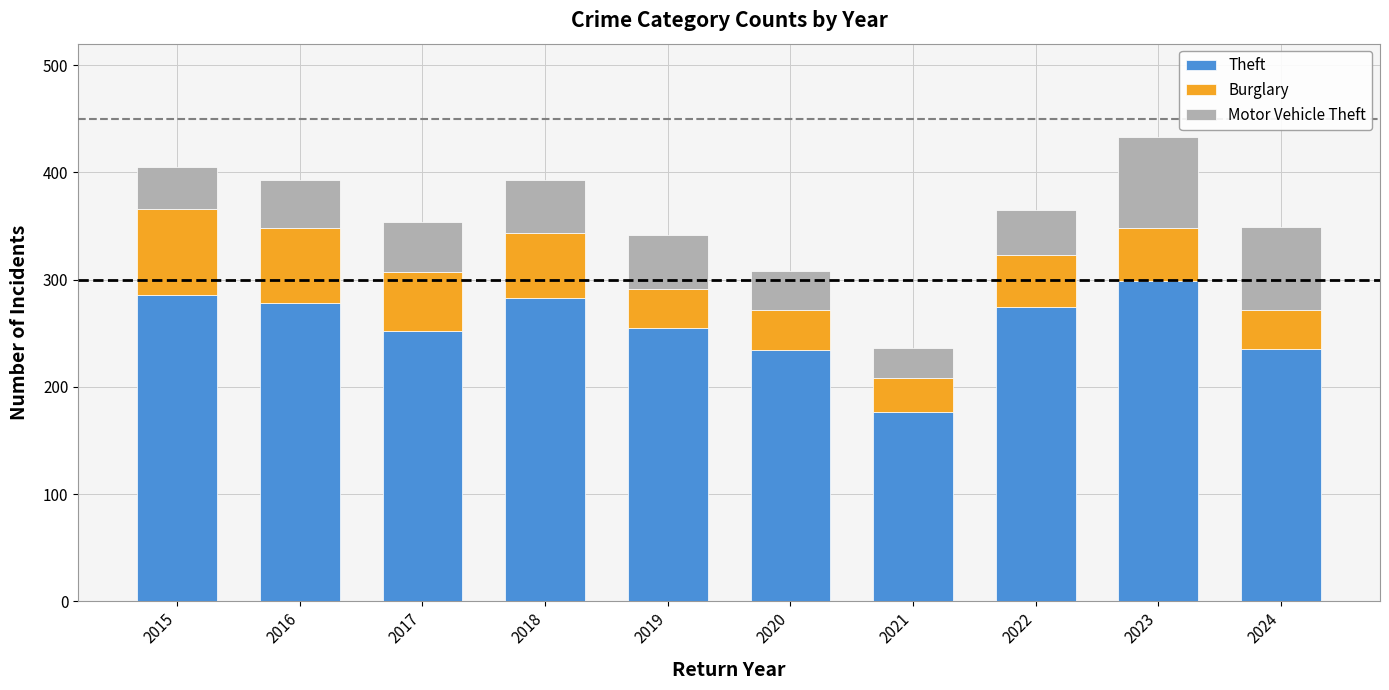

What is the sum of all Theft values?

2573